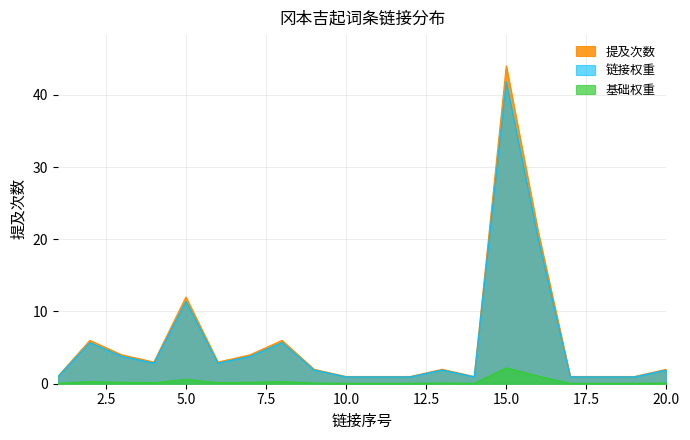

The 链接权重 series shows 41.8 at 15.0. True or false?

True